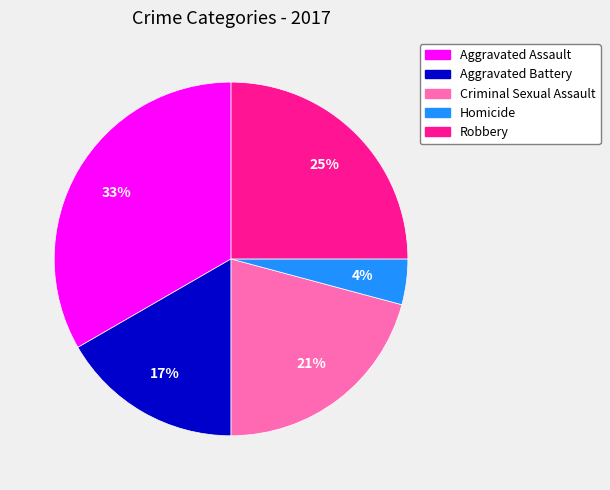

To the nearest percent, what is the combined percentage of Aggravated Assault and Robbery?

58%